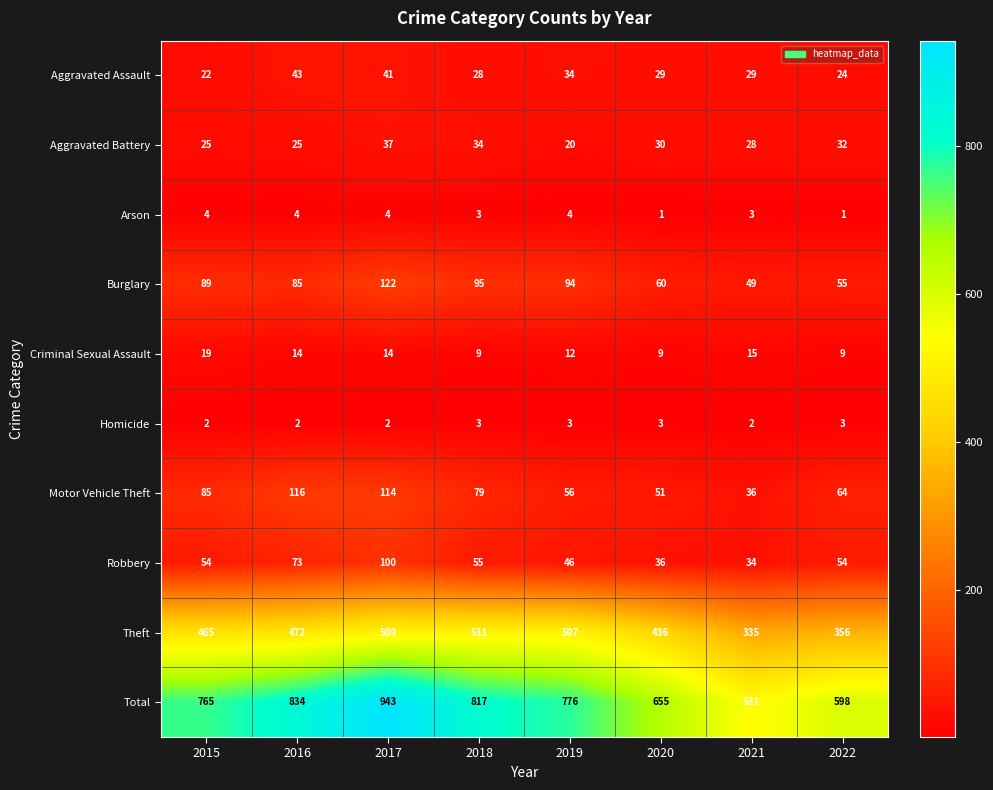

At 2016, list the series in order from smallest to largest.

Homicide, Arson, Criminal Sexual Assault, Aggravated Battery, Aggravated Assault, Robbery, Burglary, Motor Vehicle Theft, Theft, Total